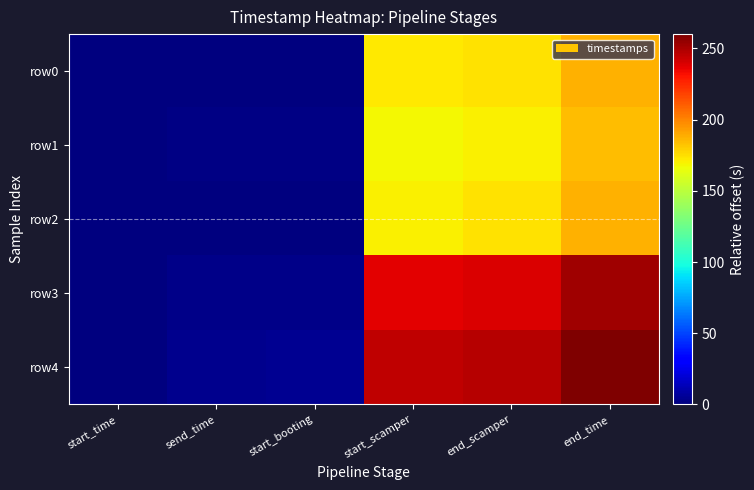

Between end_time and end_scamper, which is larger?

end_time